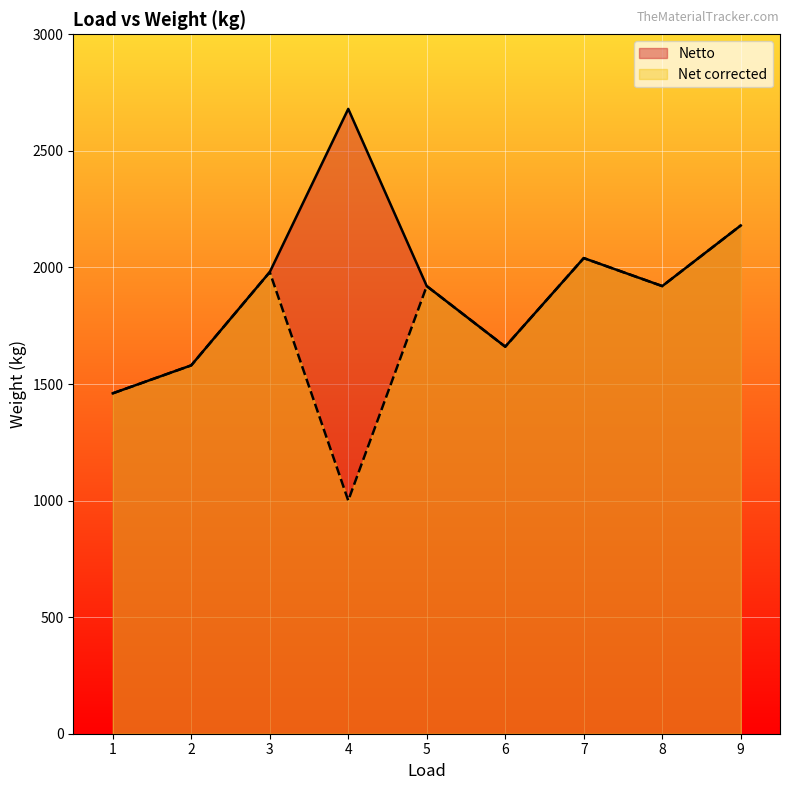

At which label is Net corrected closest to 1590?

2